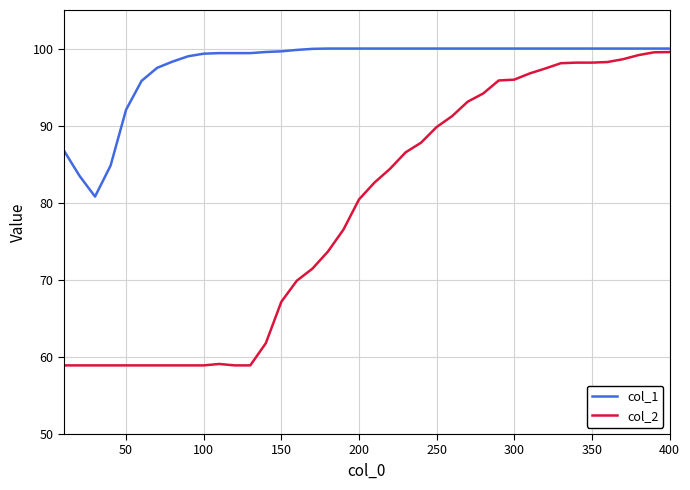

What is the maximum value shown in the chart?

100.0